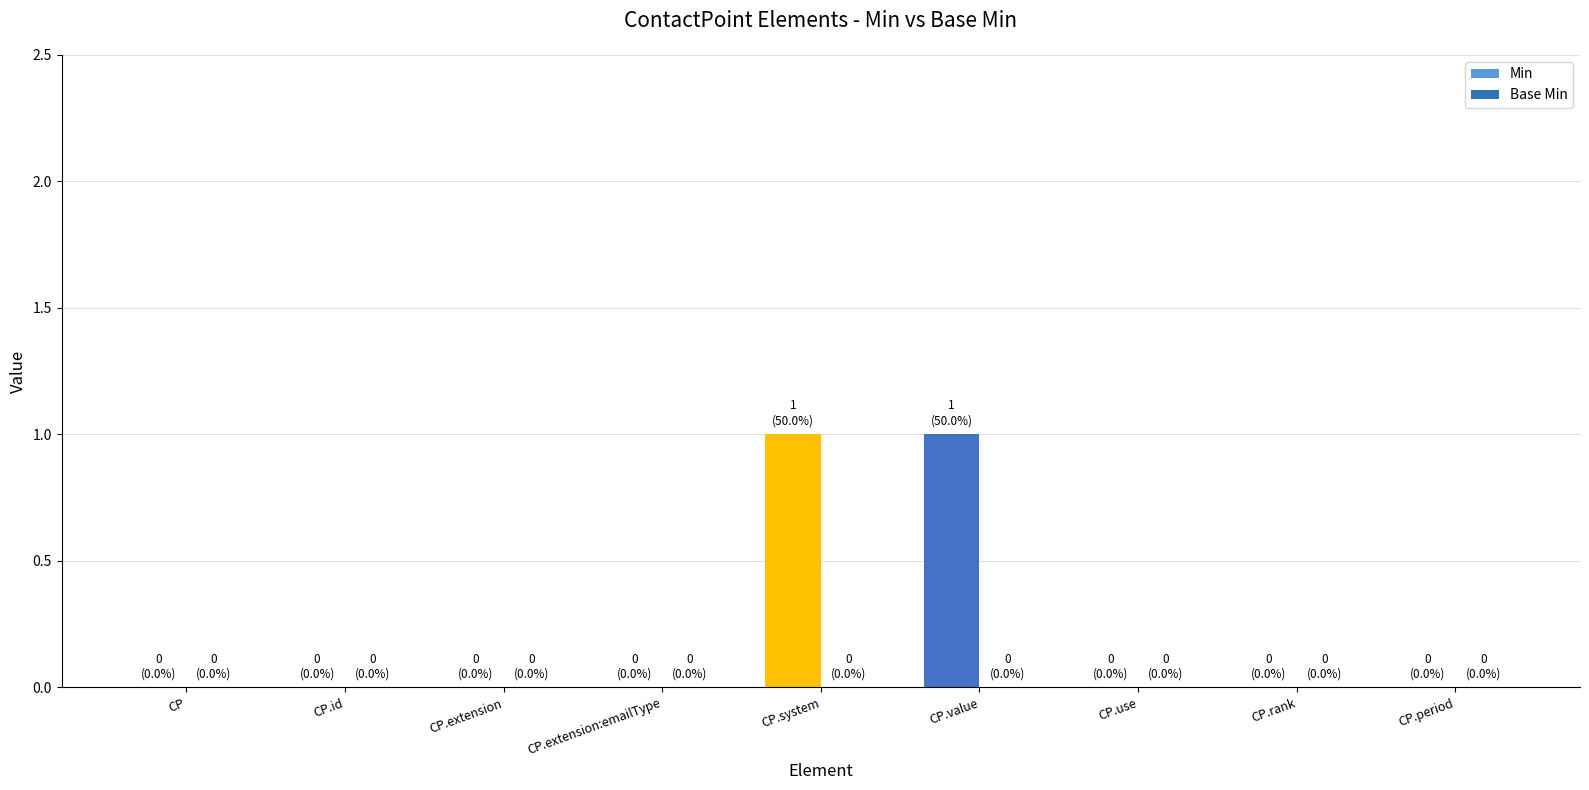

True or false: the data shows 0 at CP.rank.

True